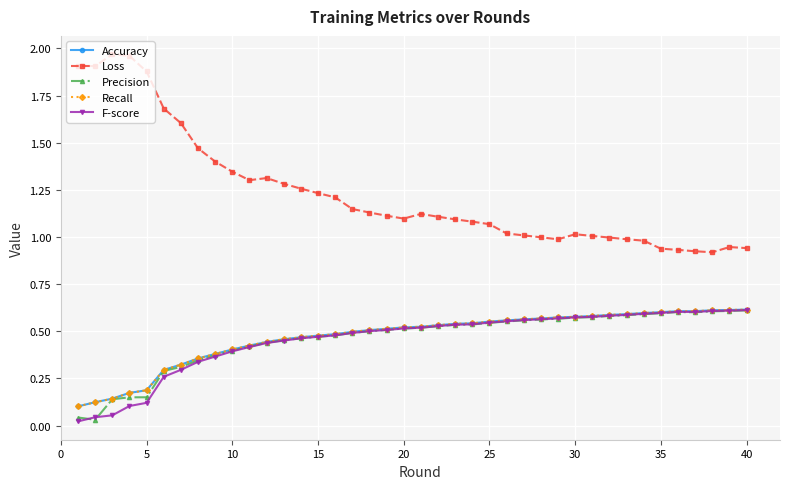

Does the chart have visible grid lines?

Yes